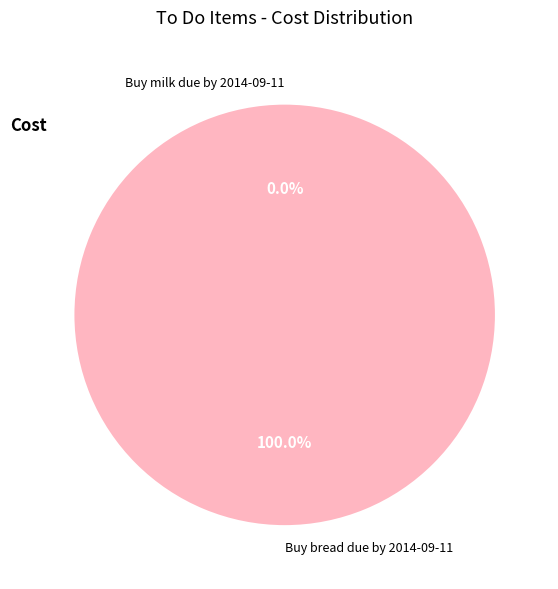

Is the sum of Buy bread due by 2014-09-11 and Buy milk due by 2014-09-11 greater than half?

Yes